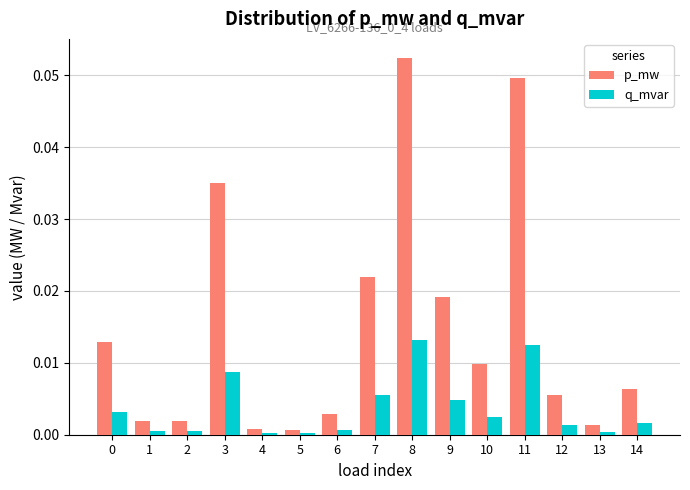

How many data points does each series have?

15